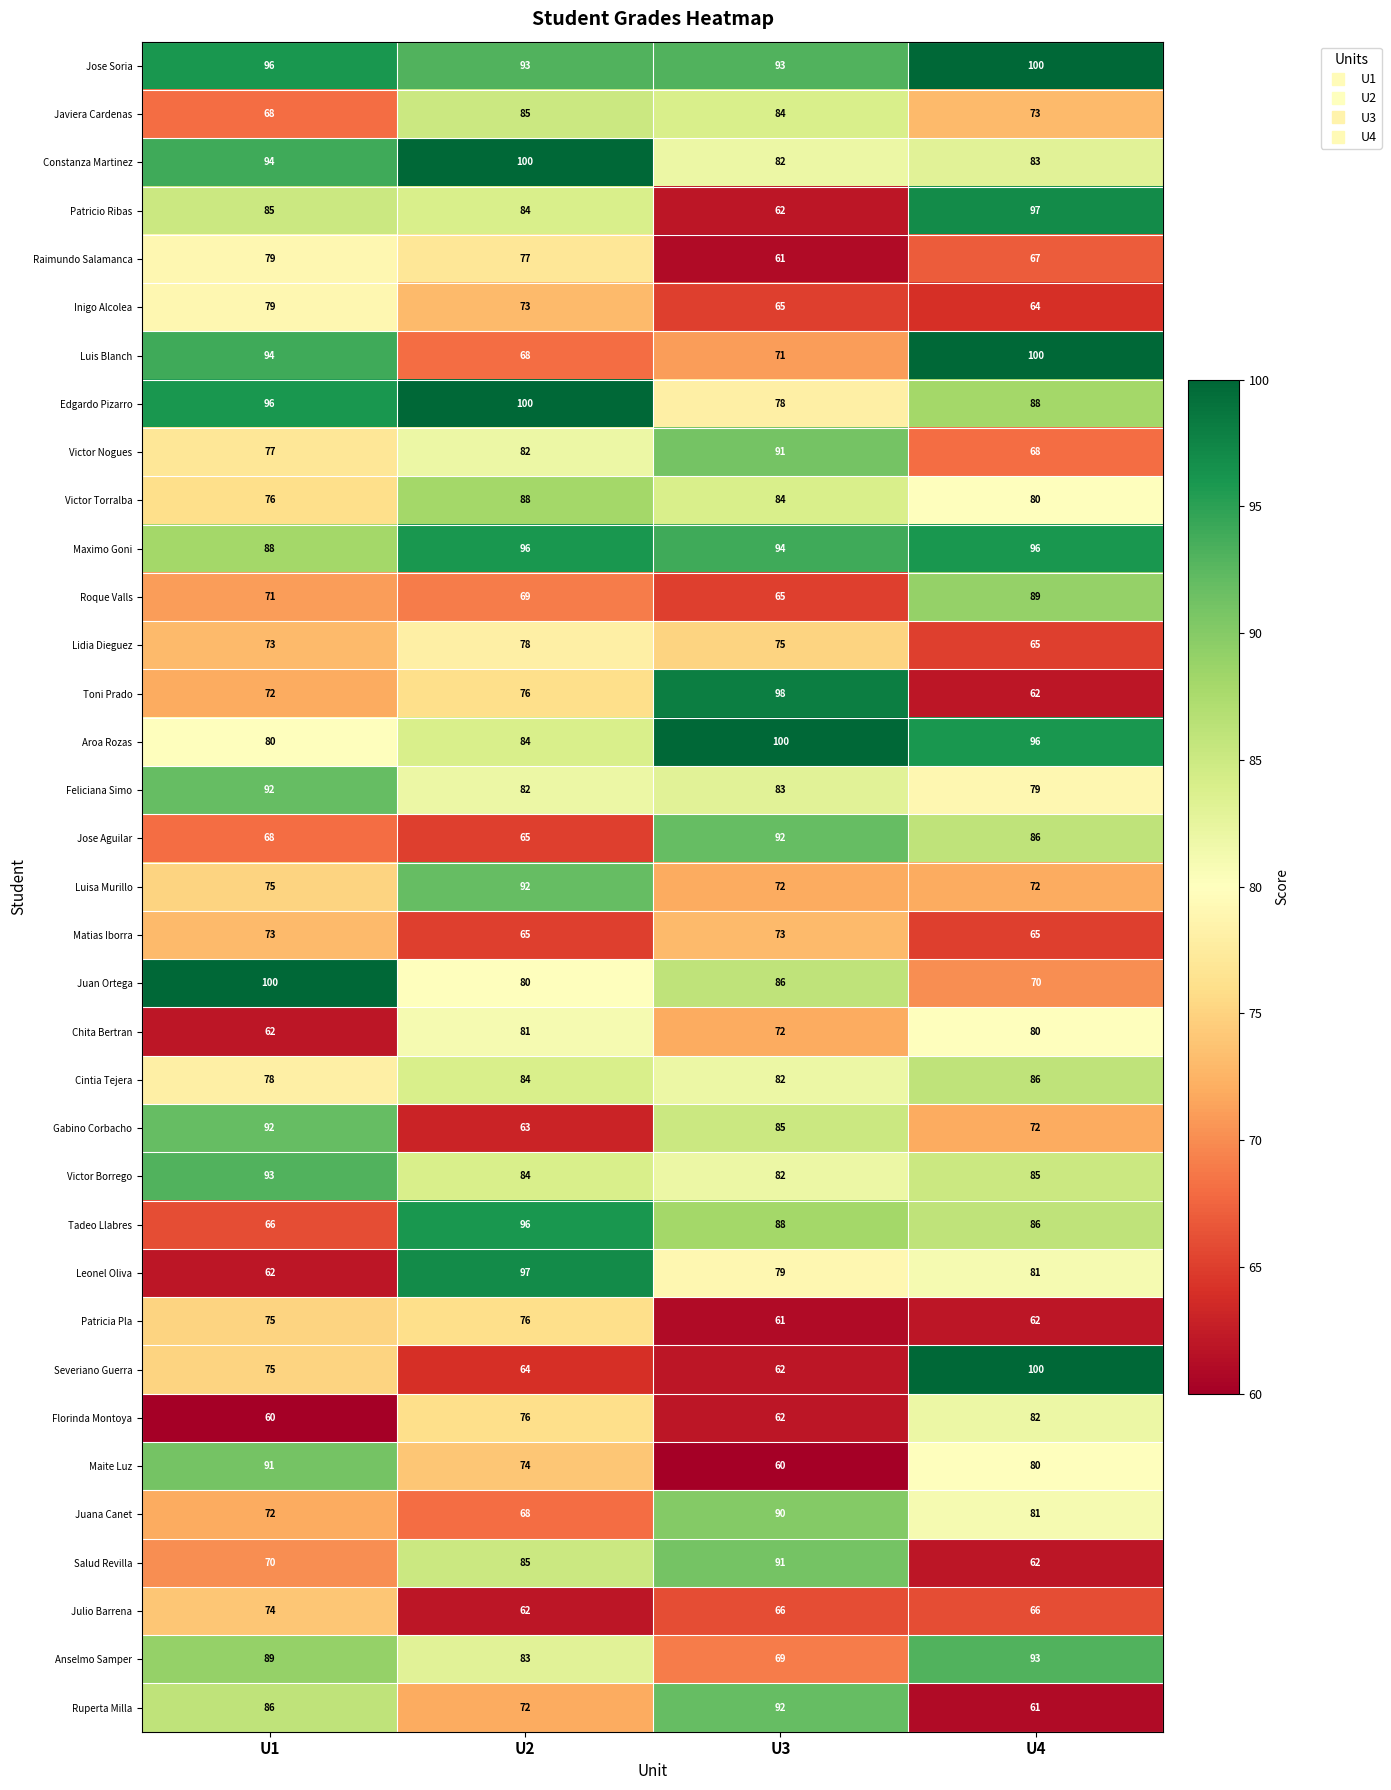

List the labels in order of Tadeo Llabres value, largest first.

U2, U3, U4, U1